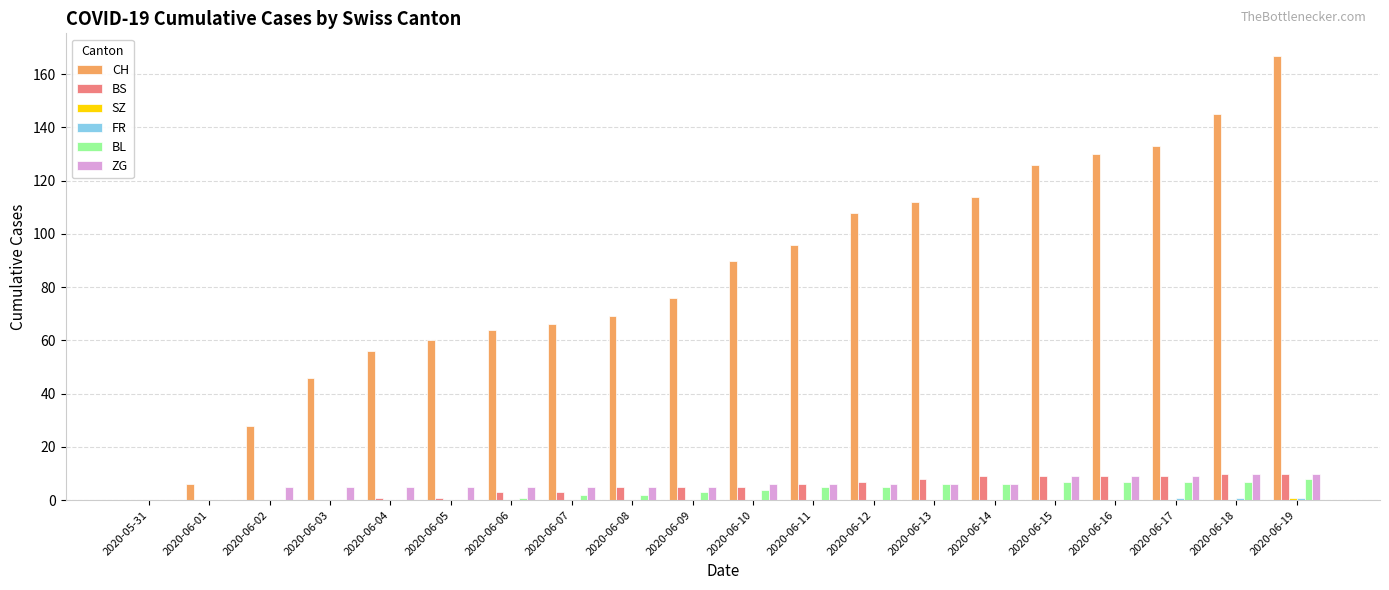

What is the sum of the CH values at 2020-06-08 and 2020-06-01?

75